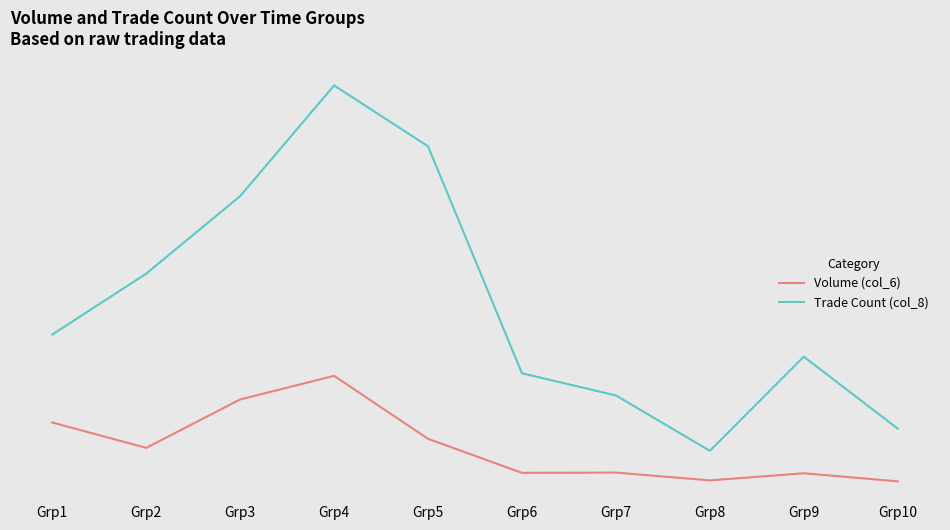

True or false: Trade Count (col_8) and Volume (col_6) intersect in this chart.

False